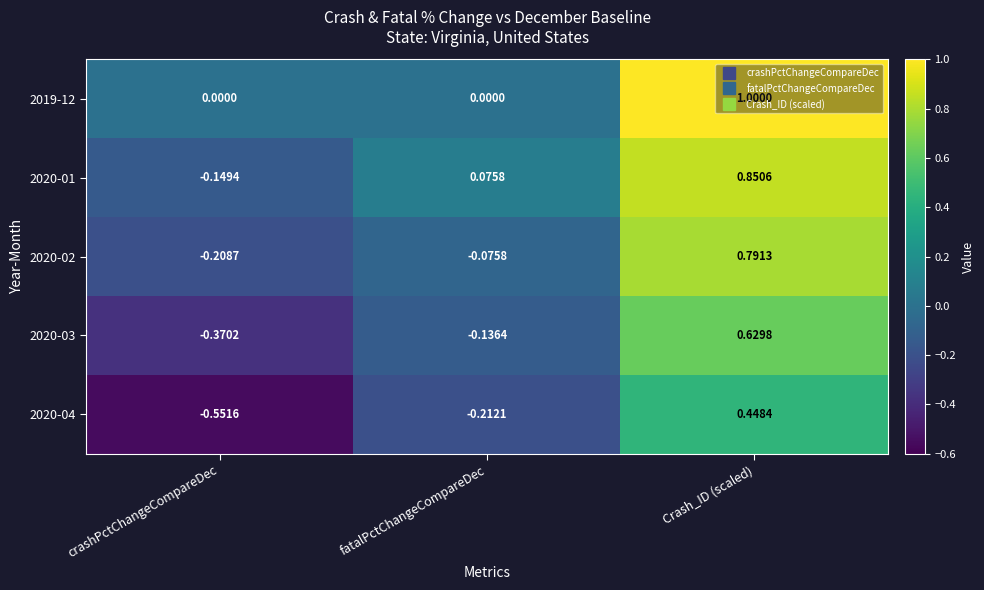

List the labels in order of 2020-04 value, largest first.

Crash_ID (scaled), fatalPctChangeCompareDec, crashPctChangeCompareDec